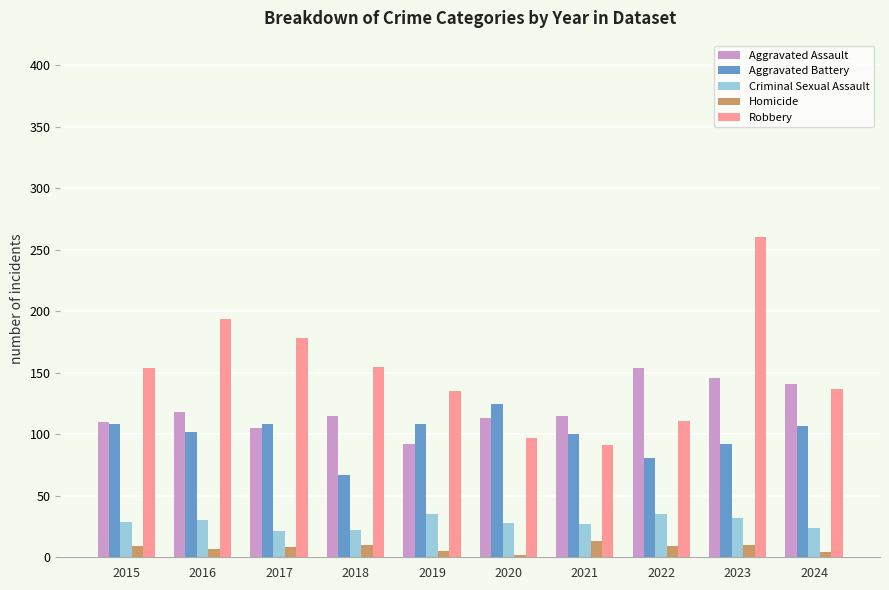

List the series in order of their peak value, lowest first.

Homicide, Criminal Sexual Assault, Aggravated Battery, Aggravated Assault, Robbery